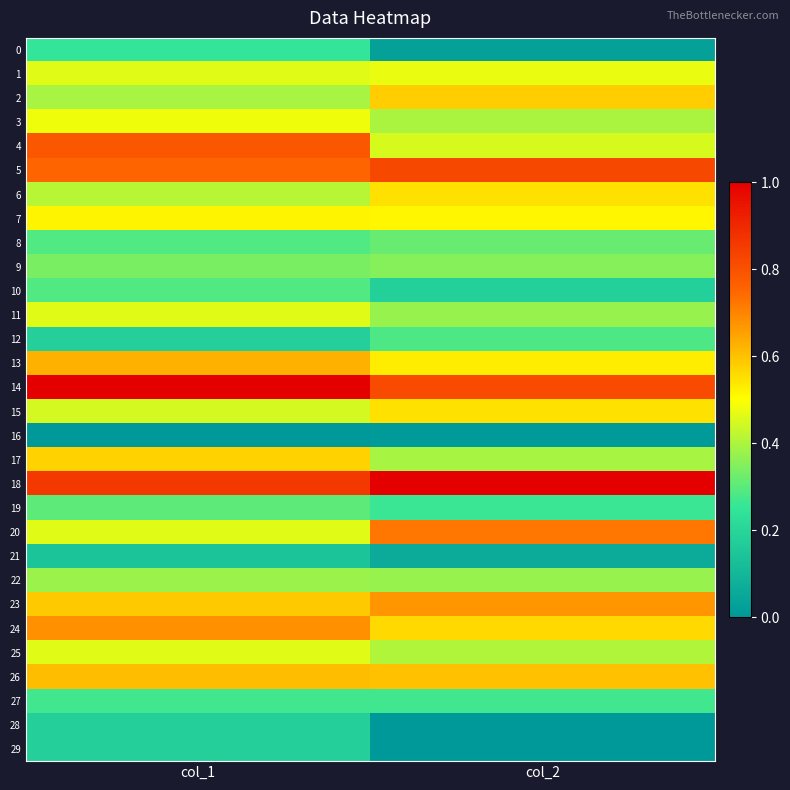

Which series has the largest total across all categories?

18